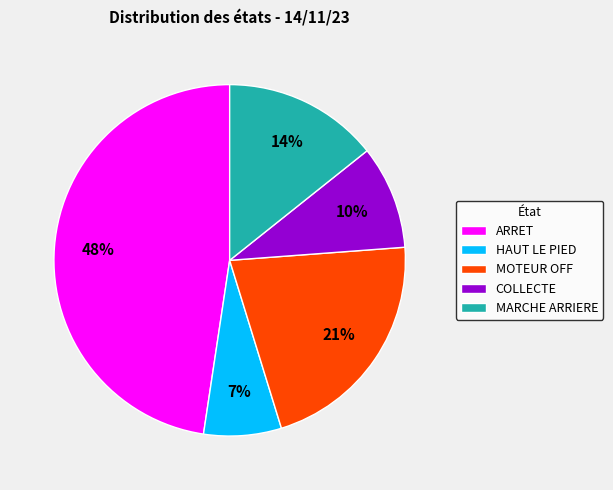

Combined, do ARRET and MOTEUR OFF account for over 50%?

Yes